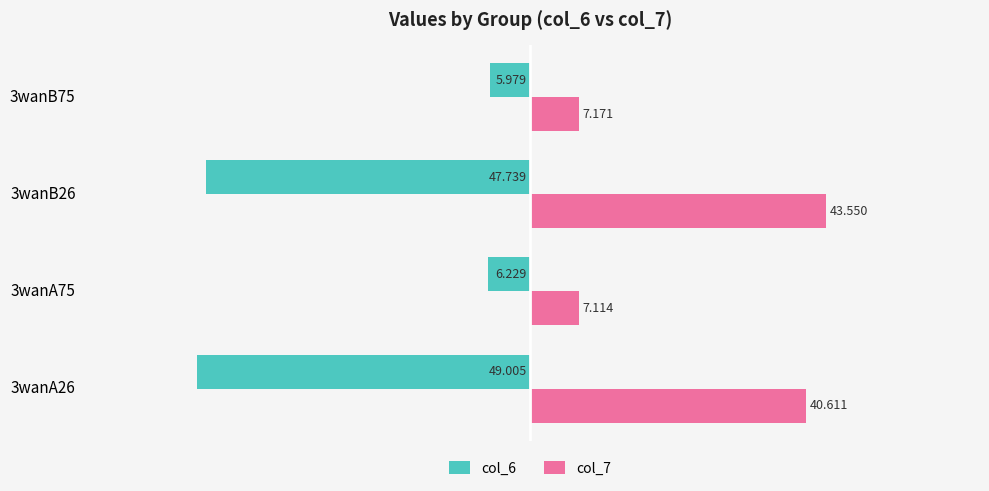

Rank the series by their maximum value, from highest to lowest.

col_7, col_6